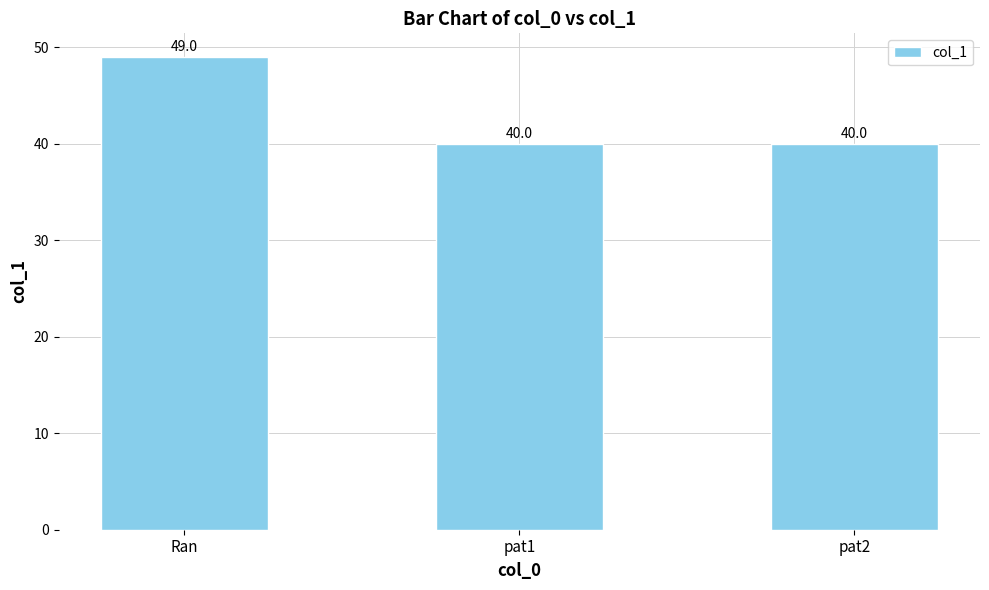

What is the difference between the maximum and minimum values?

9